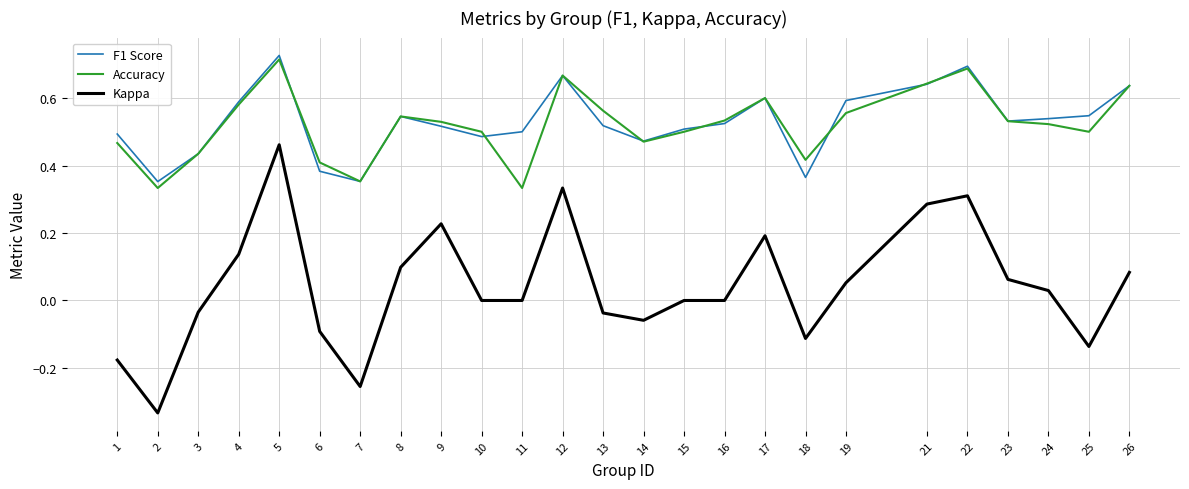

At which category is the sum across all series the highest?

5